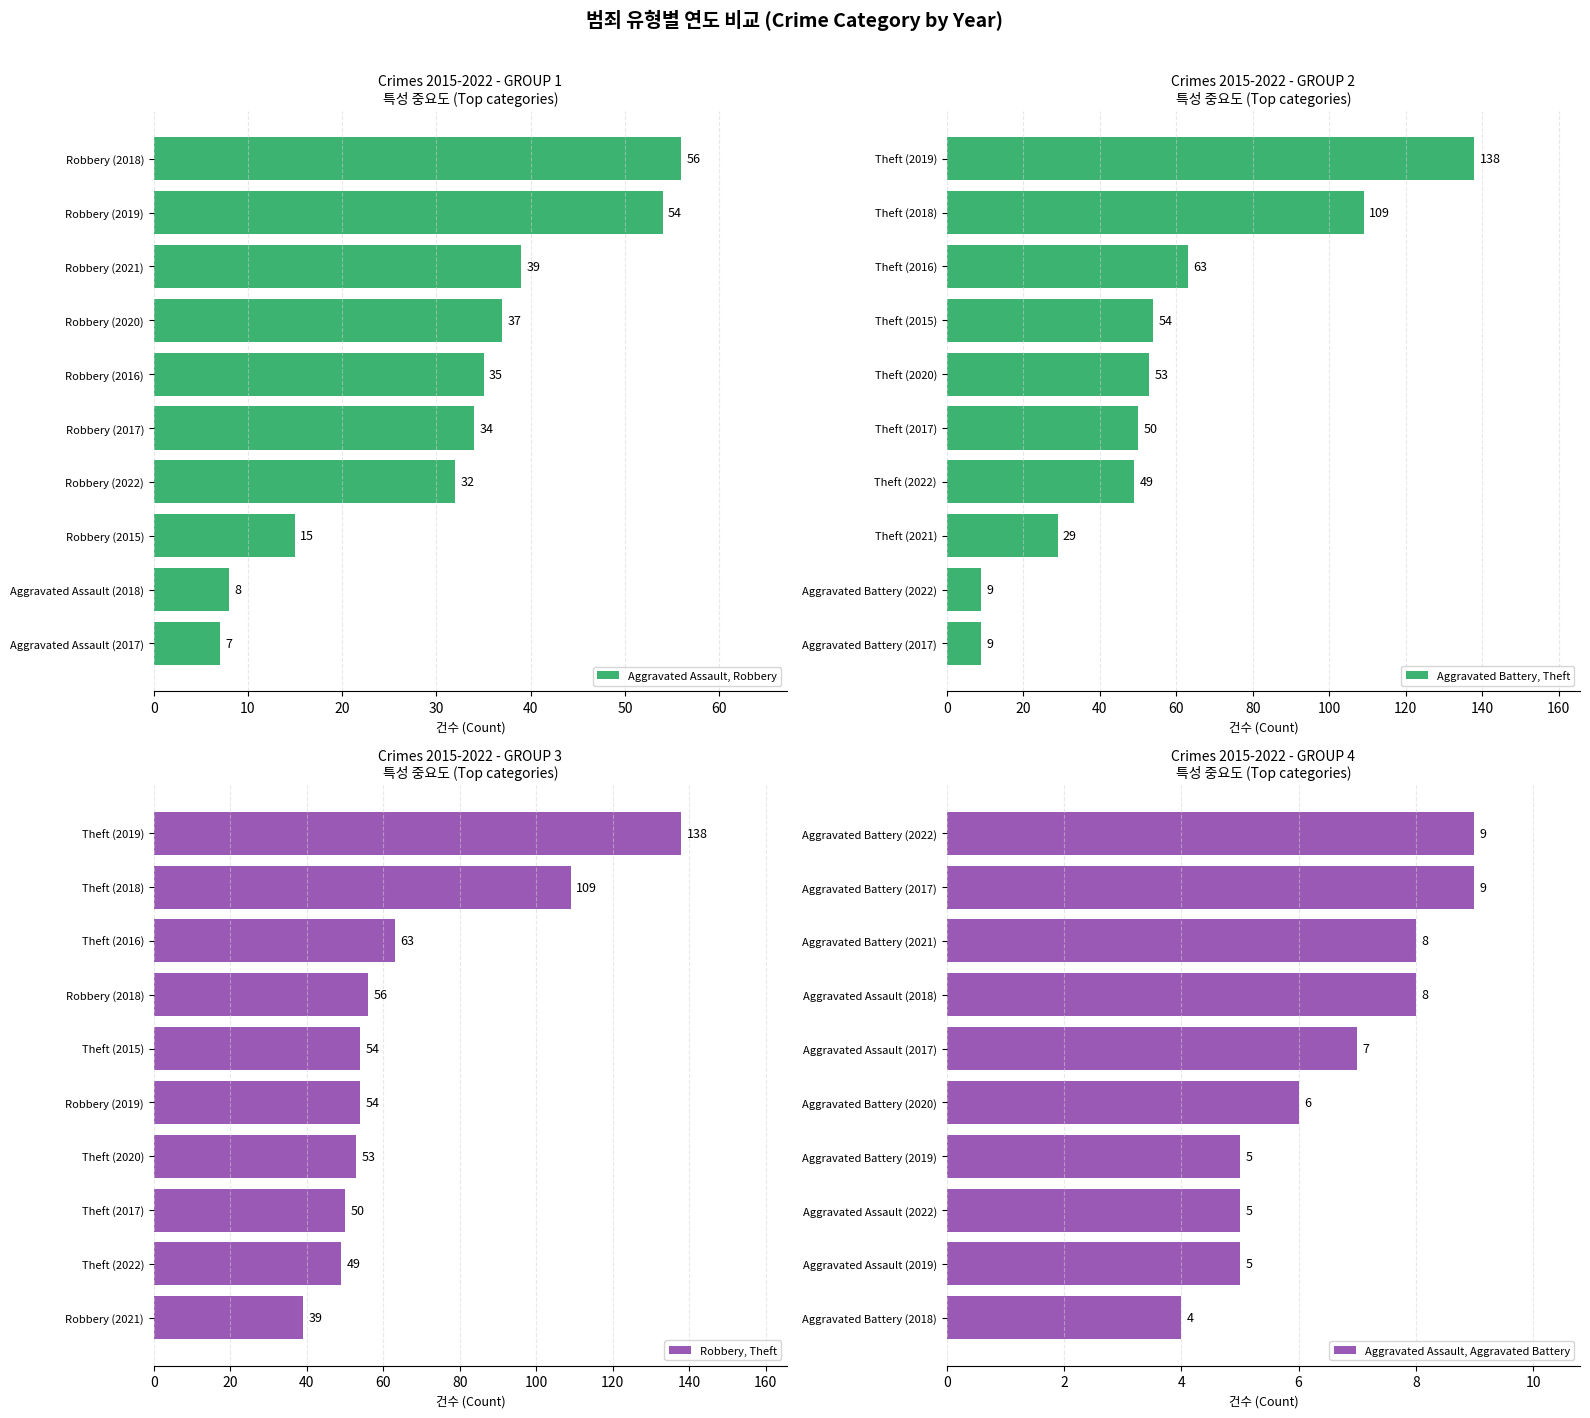

Which series has the largest total across all categories?

Robbery, Theft